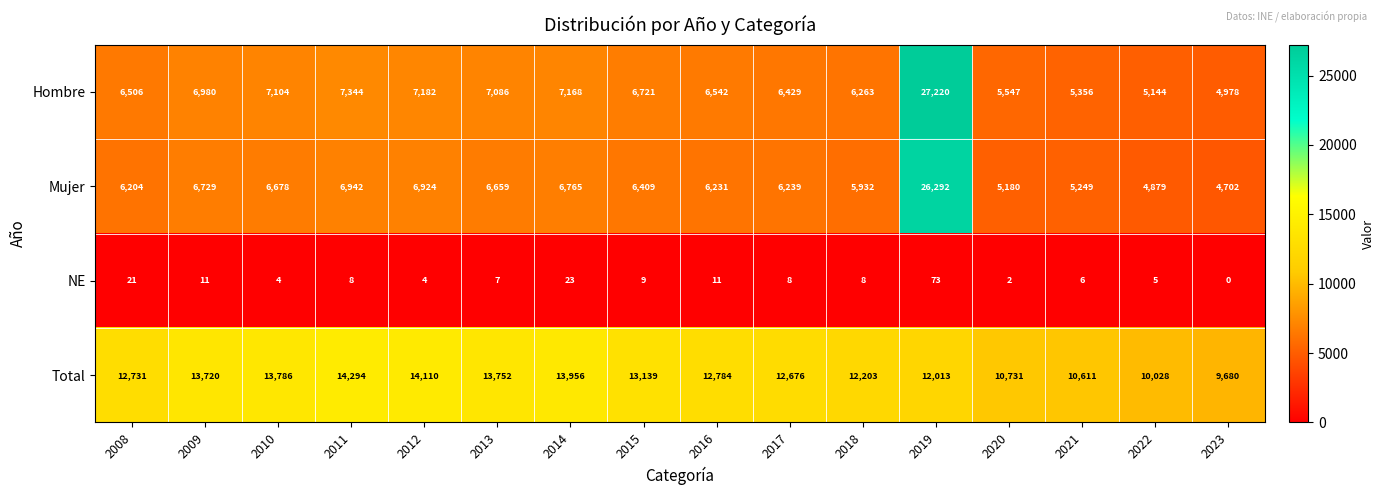

Between 2015 and 2016, which series saw the biggest shift?

Total